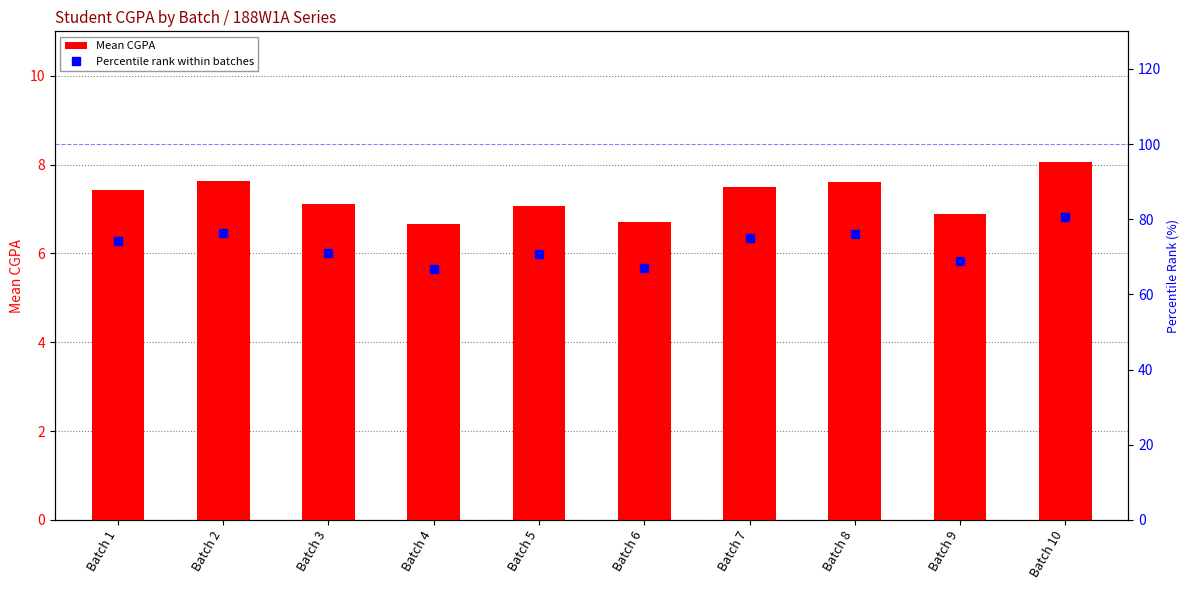

Reading left to right, what are all the values shown in this chart?

Mean CGPA: Batch 1=7.4	Batch 2=7.6	Batch 3=7.1	Batch 4=6.7	Batch 5=7.1	Batch 6=6.7	Batch 7=7.5	Batch 8=7.6	Batch 9=6.9	Batch 10=8.1
Percentile rank within batches: Batch 1=74.3	Batch 2=76.2	Batch 3=71.1	Batch 4=66.6	Batch 5=70.7	Batch 6=67.0	Batch 7=74.9	Batch 8=76.1	Batch 9=68.8	Batch 10=80.5